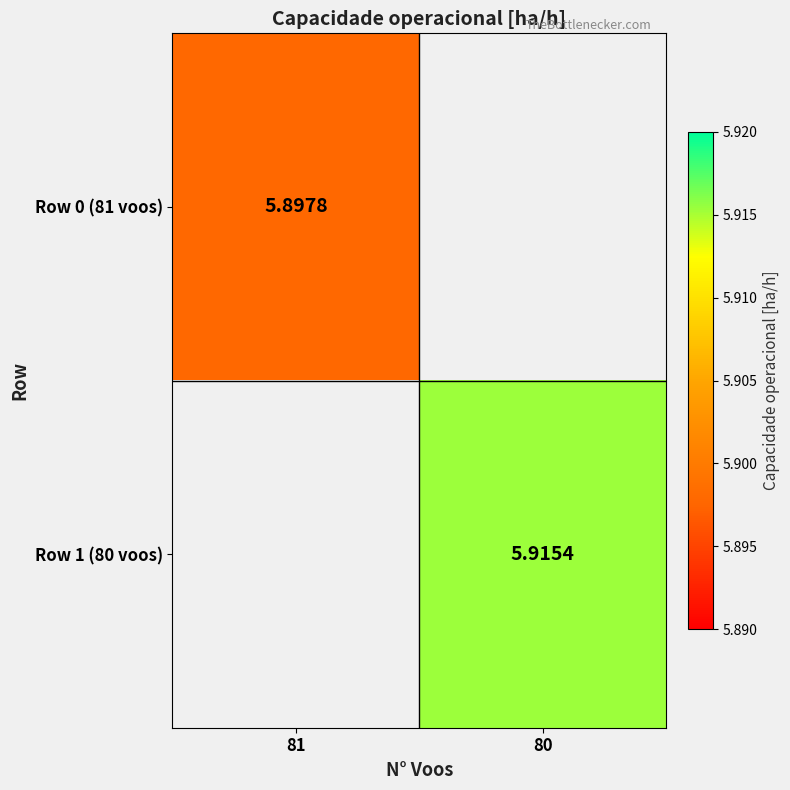

Is the value of Row 1 (80 voos) at 80 greater than the value of Row 0 (81 voos) at 81?

Yes